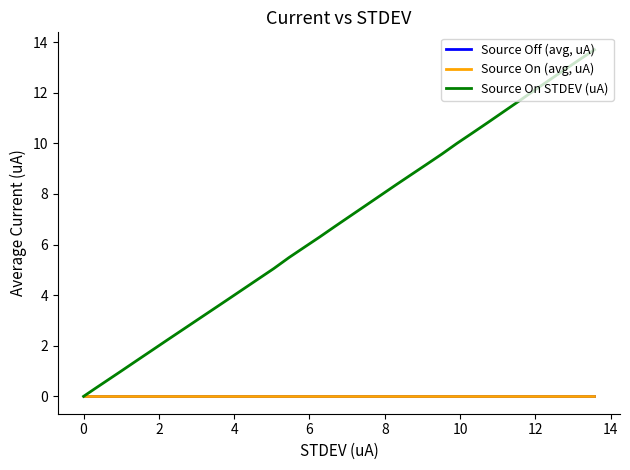

How many values in the Source On STDEV (uA) series exceed 7?

17